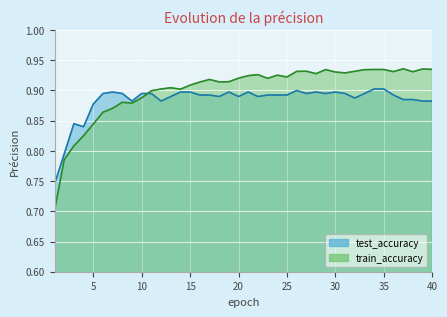

Reading right to left, transcribe all the data shown in this chart.

test_accuracy: 40=0.9	39=0.9	38=0.9	37=0.9	36=0.9	35=0.9	34=0.9	33=0.9	32=0.9	31=0.9	30=0.9	29=0.9	28=0.9	27=0.9	26=0.9	25=0.9	24=0.9	23=0.9	22=0.9	21=0.9	20=0.9	19=0.9	18=0.9	17=0.9	16=0.9	15=0.9	14=0.9	13=0.9	12=0.9	11=0.9	10=0.9	9=0.9	8=0.9	7=0.9	6=0.9	5=0.9	4=0.8	3=0.8	2=0.8	1=0.7
train_accuracy: 40=0.9	39=0.9	38=0.9	37=0.9	36=0.9	35=0.9	34=0.9	33=0.9	32=0.9	31=0.9	30=0.9	29=0.9	28=0.9	27=0.9	26=0.9	25=0.9	24=0.9	23=0.9	22=0.9	21=0.9	20=0.9	19=0.9	18=0.9	17=0.9	16=0.9	15=0.9	14=0.9	13=0.9	12=0.9	11=0.9	10=0.9	9=0.9	8=0.9	7=0.9	6=0.9	5=0.8	4=0.8	3=0.8	2=0.8	1=0.7